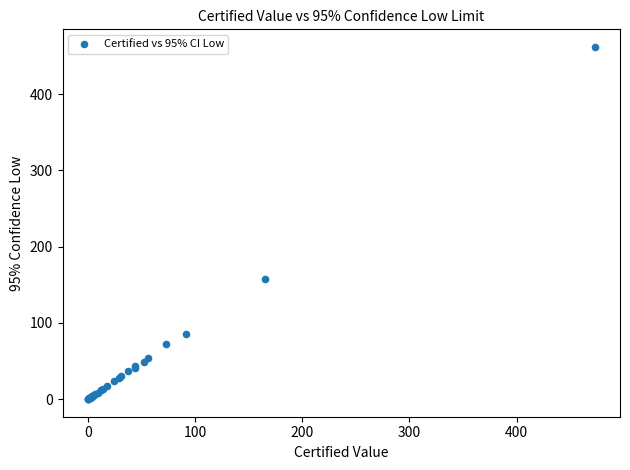

What Y value in the scatter plot is closest to 230?

157.1